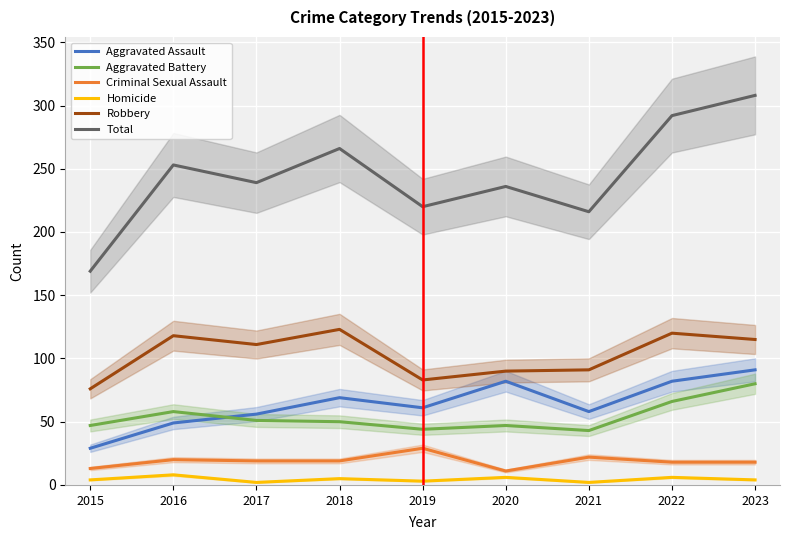

Where does the Homicide series first go above 4?

2016